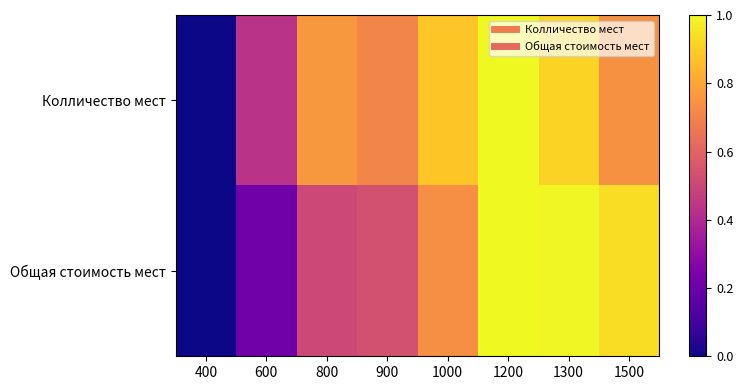

Reading left to right, extract all data points from this chart.

Колличество мест: 400=0.0	600=0.4	800=0.8	900=0.7	1000=0.9	1200=1.0	1300=0.9	1500=0.7
Общая стоимость мест: 400=0.0	600=0.2	800=0.5	900=0.5	1000=0.7	1200=1.0	1300=1.0	1500=0.9